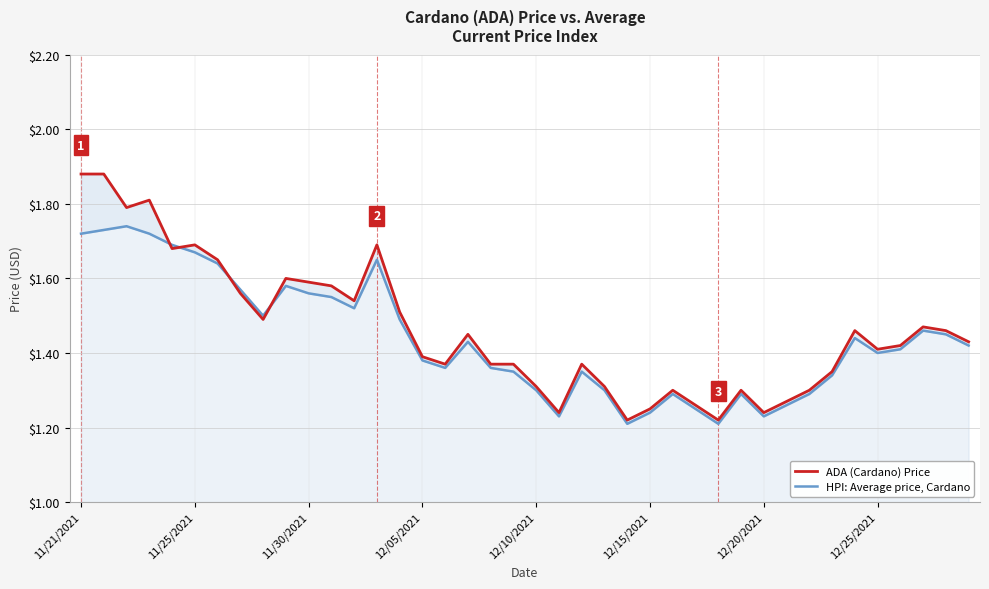

What is the sum of the HPI: Average price, Cardano values at 30 and 37?

2.7